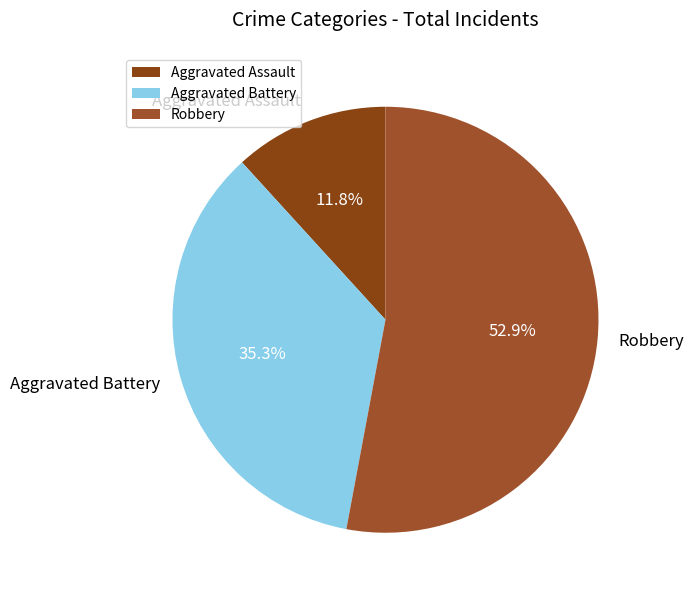

Which slice is the smallest?

Aggravated Assault